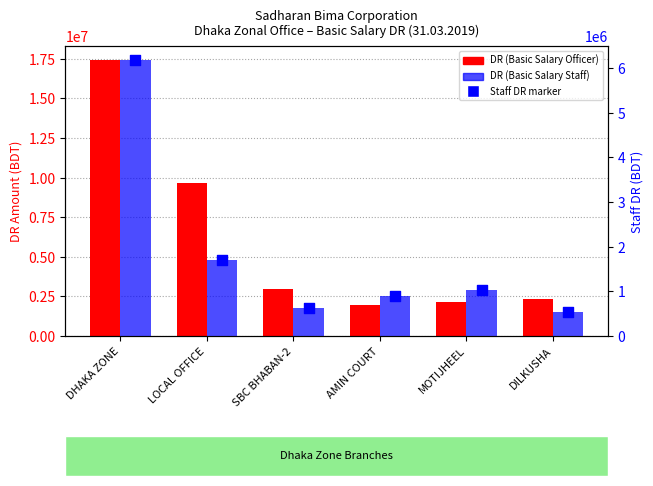

At which category is the sum across all series the highest?

DHAKA ZONE